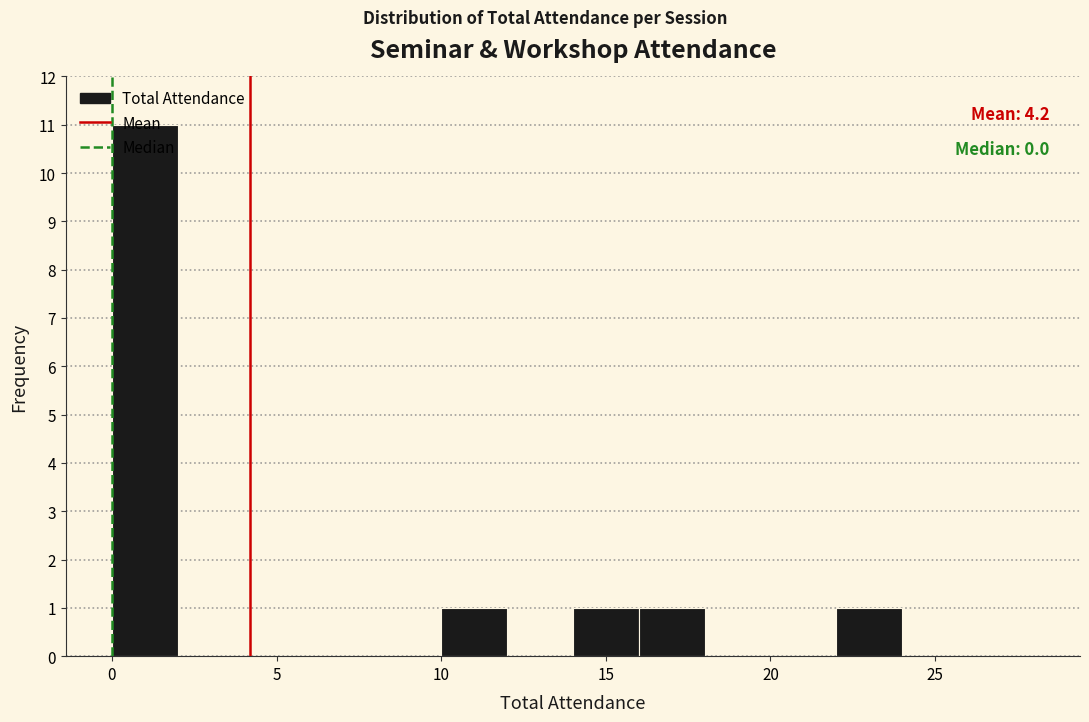

Over which range of the x-axis is the bar tallest?

0 to 2